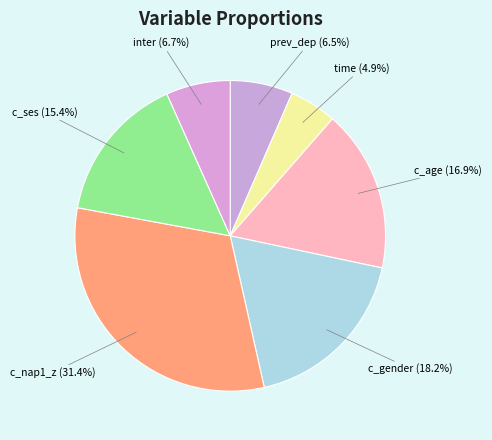

To the nearest percent, what percentage of the pie is time?

5%